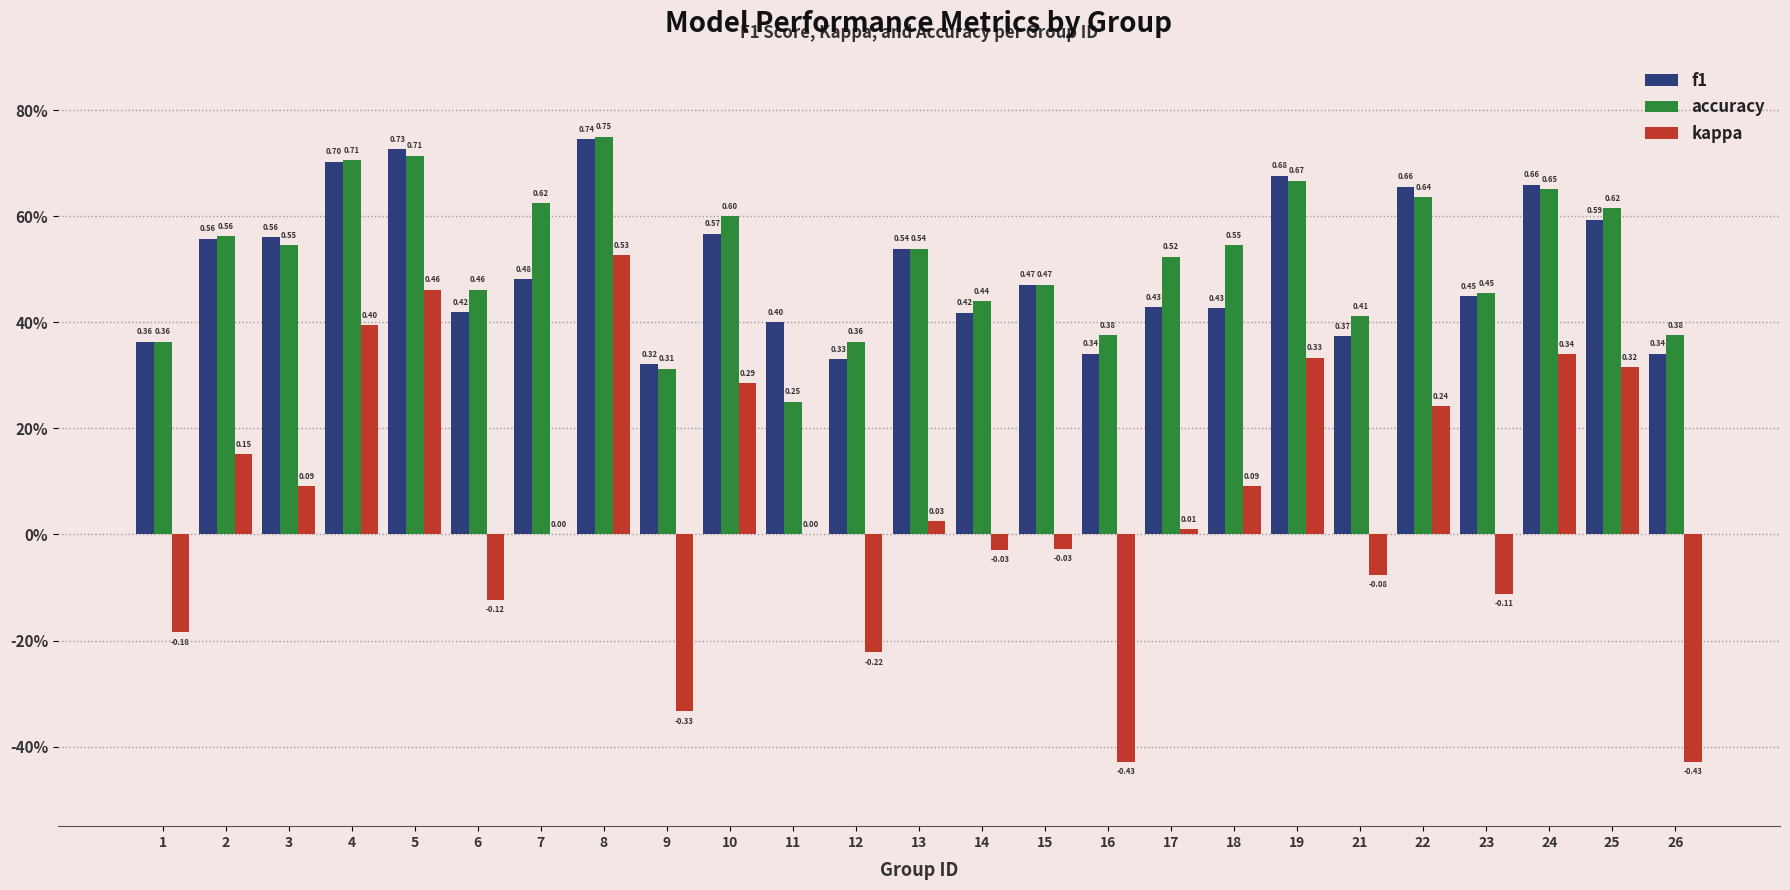

At how many categories does at least one series exceed 0?

25